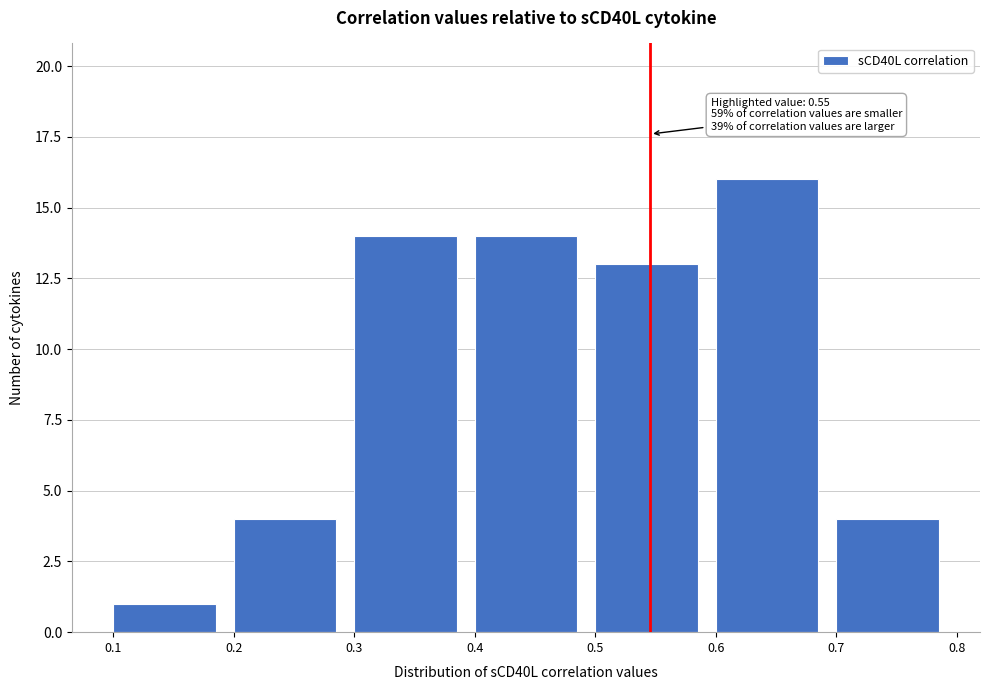

Which range on the x-axis has the tallest bar?

0.6 to 0.7